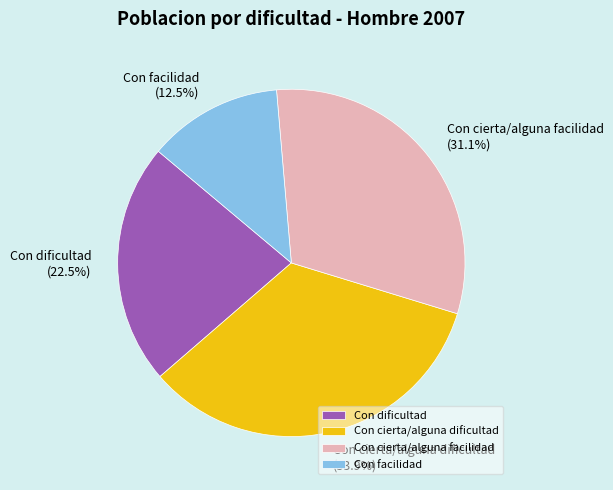

Is it true that Con facilidad is 6% of the pie?

False